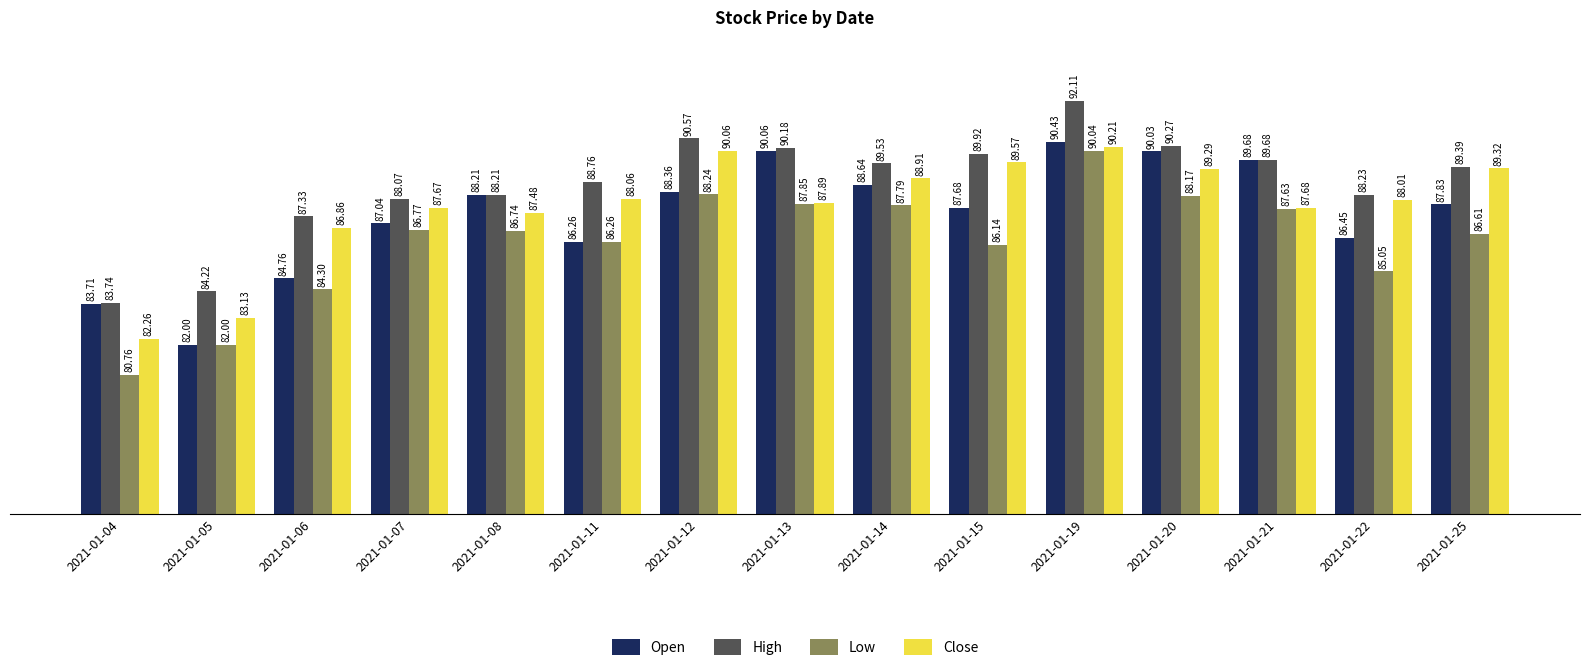

True or false: Open has a value of 121.5 at 2021-01-22.

False